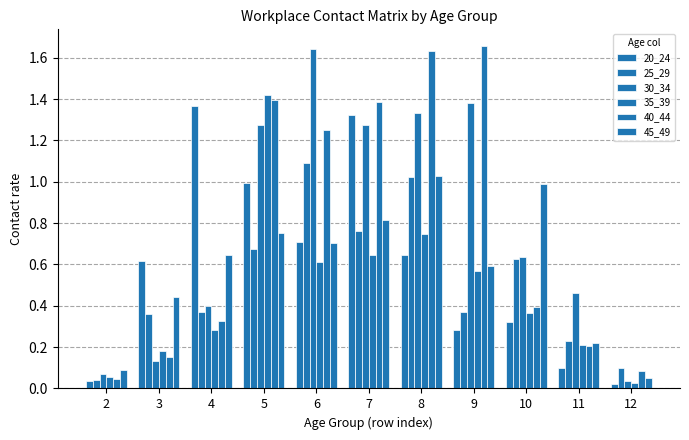

What is the approximate value of 25_29 at 4?

0.4